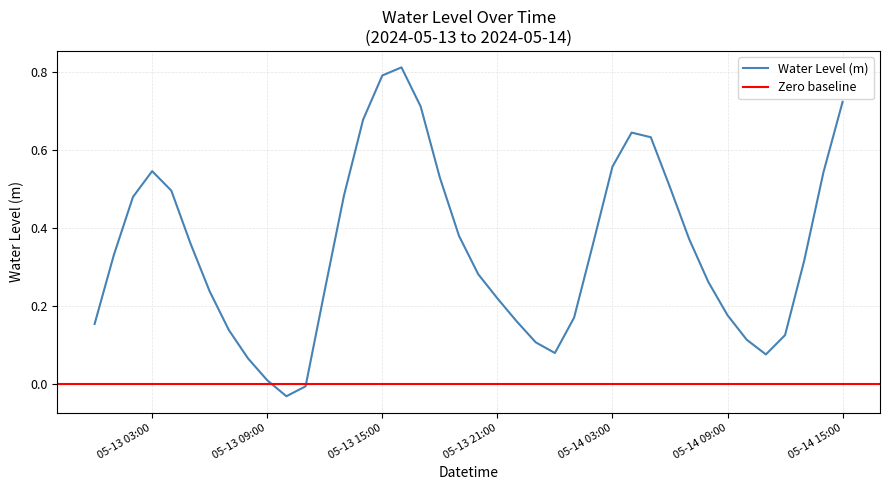

What is the change in value from 2024-05-13 00:00:00 to 2024-05-13 20:00:00?

+0.1